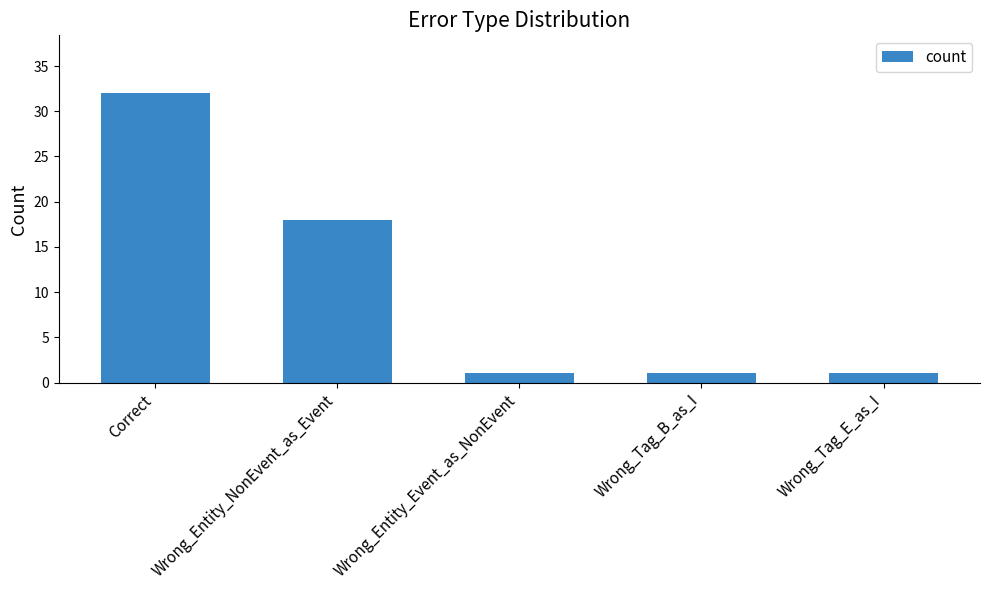

Reading right to left, extract all data points from this chart.

1	1	1	18	32